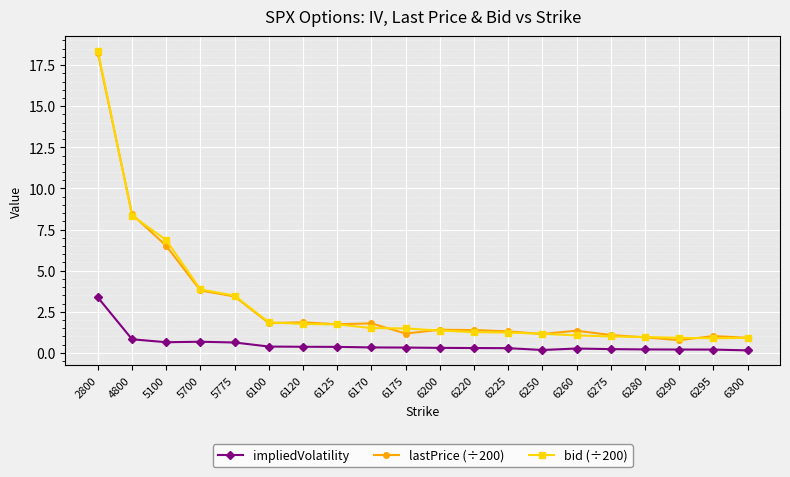

What is the sum of all bid (÷200) values?

60.0